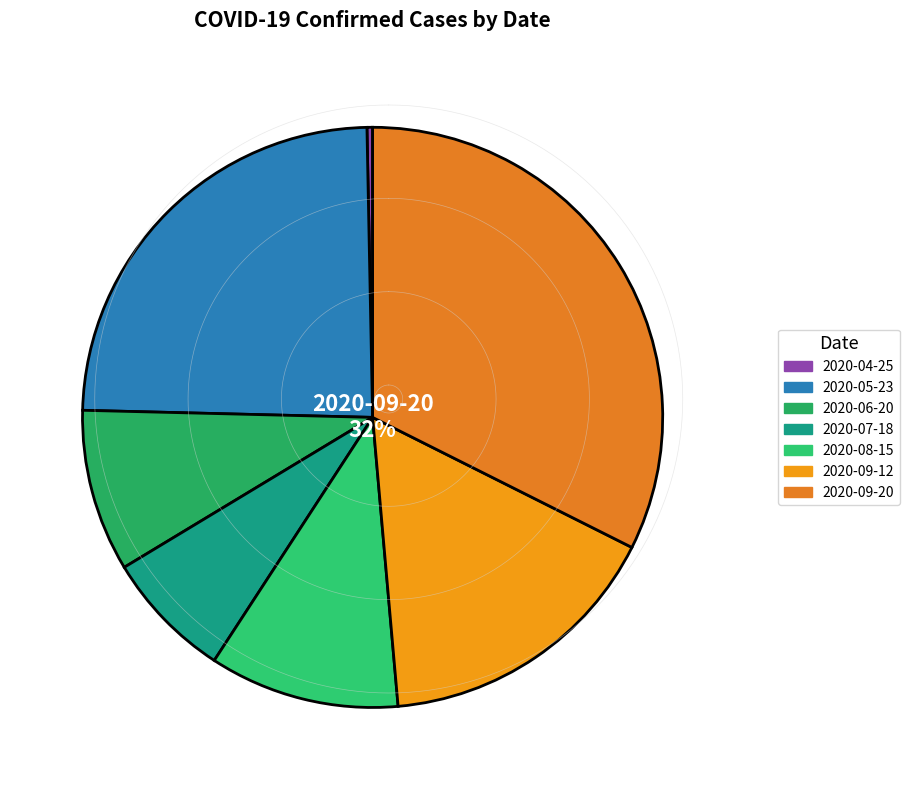

To the nearest percent, what is the average slice percentage?

14%